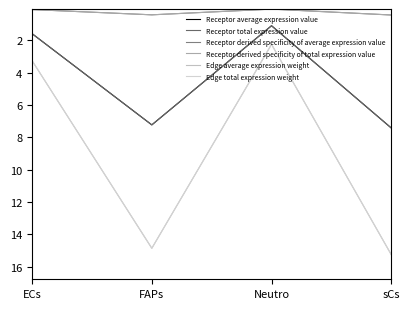

Does the chart display data point markers on the line(s)?

No